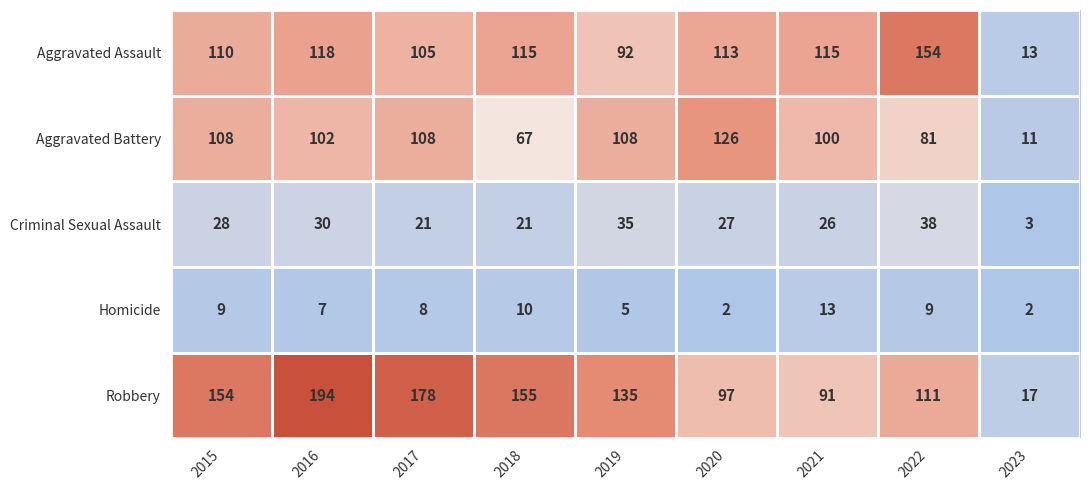

Is it true that Homicide equals 2 at 2020?

True